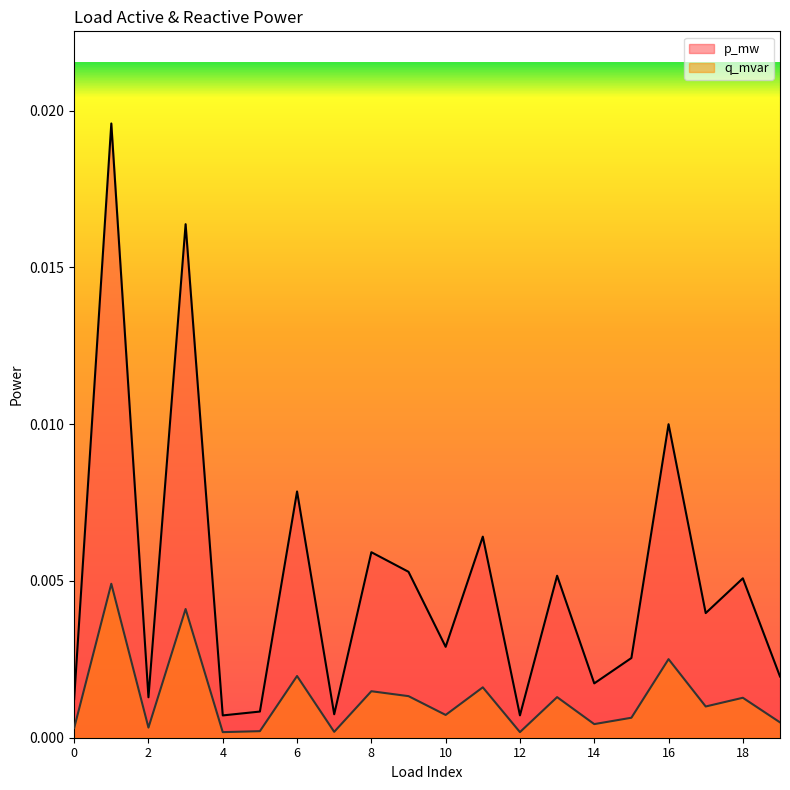

How many interior local valleys does the q_mvar series have?

7